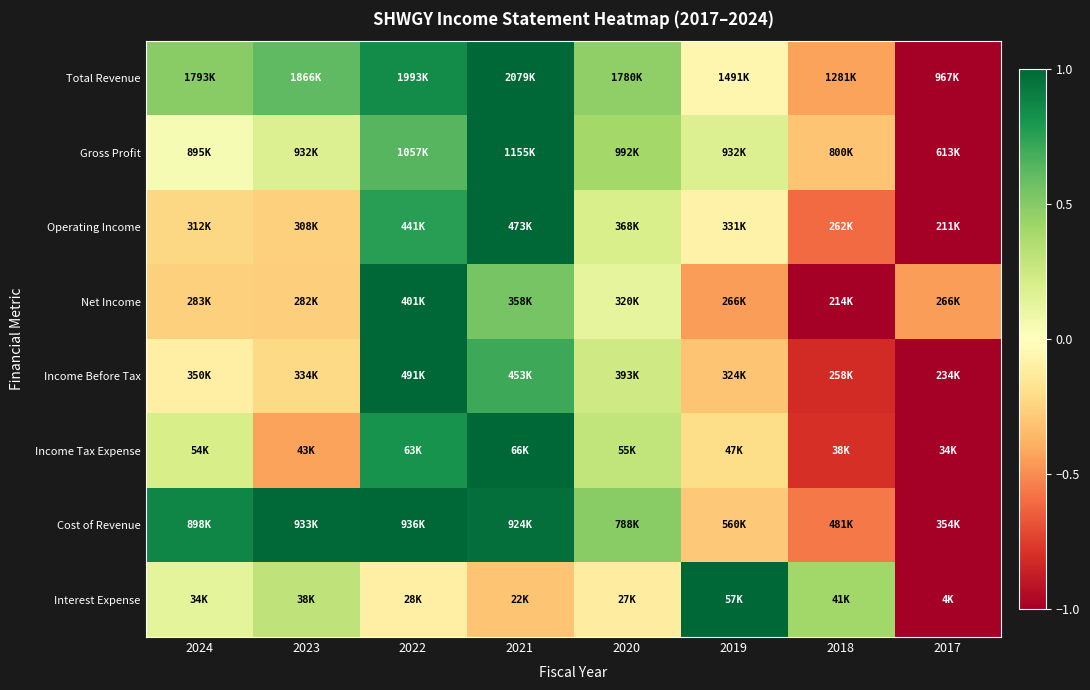

Reading left to right, list all the values displayed in this chart.

Total Revenue: 2024=0.5	2023=0.6	2022=0.8	2021=1.0	2020=0.5	2019=-0.1	2018=-0.4	2017=-1.0
Gross Profit: 2024=0.0	2023=0.2	2022=0.6	2021=1.0	2020=0.4	2019=0.2	2018=-0.3	2017=-1.0
Operating Income: 2024=-0.2	2023=-0.3	2022=0.8	2021=1.0	2020=0.2	2019=-0.1	2018=-0.6	2017=-1.0
Net Income: 2024=-0.3	2023=-0.3	2022=1.0	2021=0.5	2020=0.1	2019=-0.4	2018=-1.0	2017=-0.4
Income Before Tax: 2024=-0.1	2023=-0.2	2022=1.0	2021=0.7	2020=0.2	2019=-0.3	2018=-0.8	2017=-1.0
Income Tax Expense: 2024=0.2	2023=-0.4	2022=0.8	2021=1.0	2020=0.3	2019=-0.2	2018=-0.8	2017=-1.0
Cost of Revenue: 2024=0.9	2023=1.0	2022=1.0	2021=1.0	2020=0.5	2019=-0.3	2018=-0.6	2017=-1.0
Interest Expense: 2024=0.1	2023=0.3	2022=-0.1	2021=-0.3	2020=-0.1	2019=1.0	2018=0.4	2017=-1.0